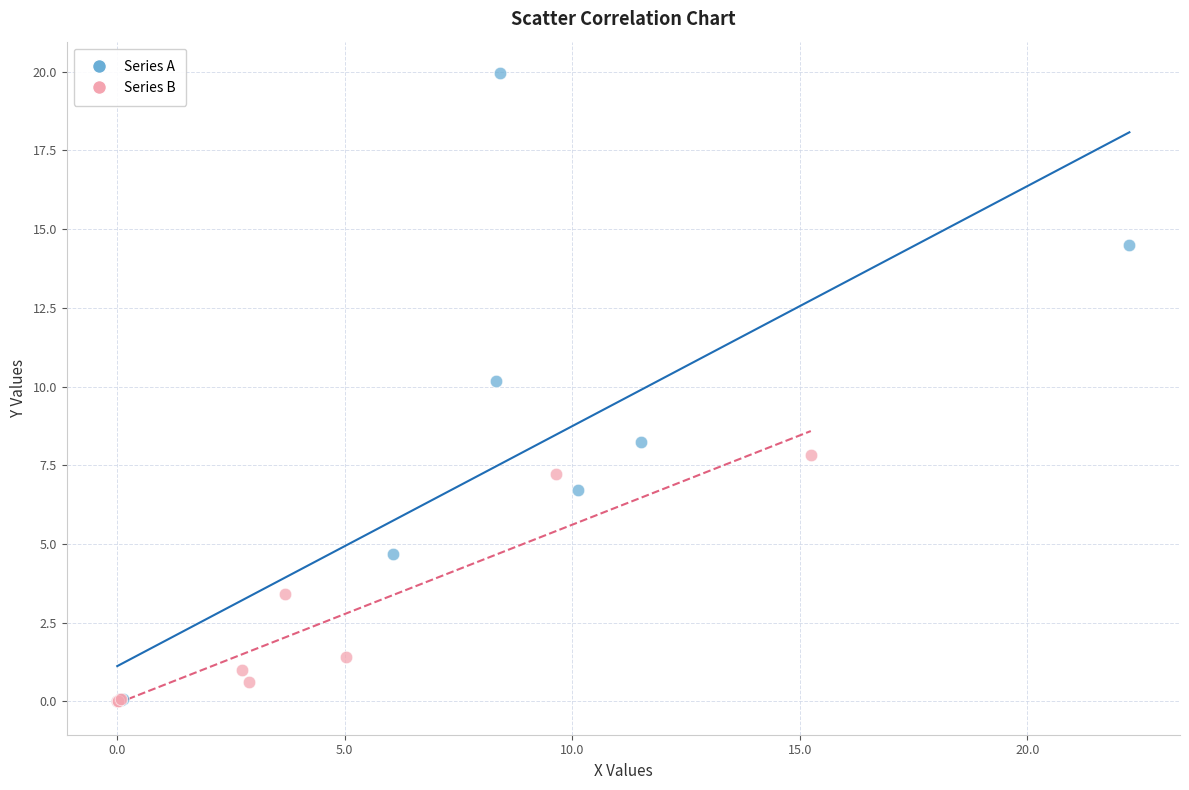

Which series reaches the maximum Y coordinate?

Series A